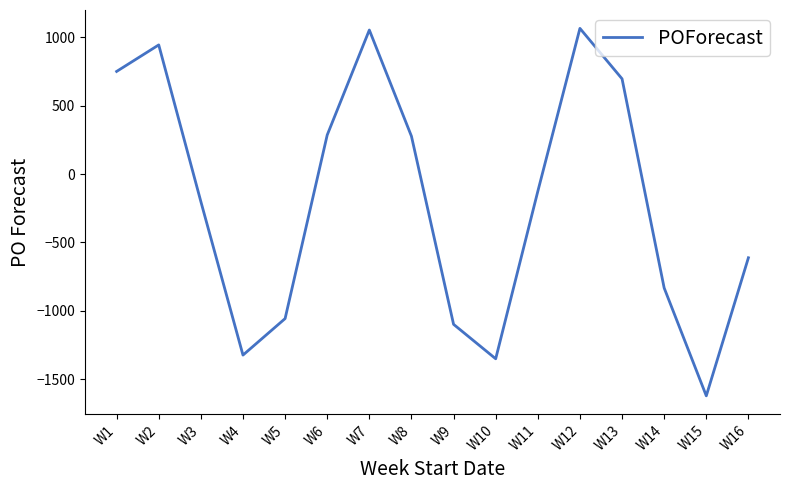

Is it true that the value at W15 is -415?

False